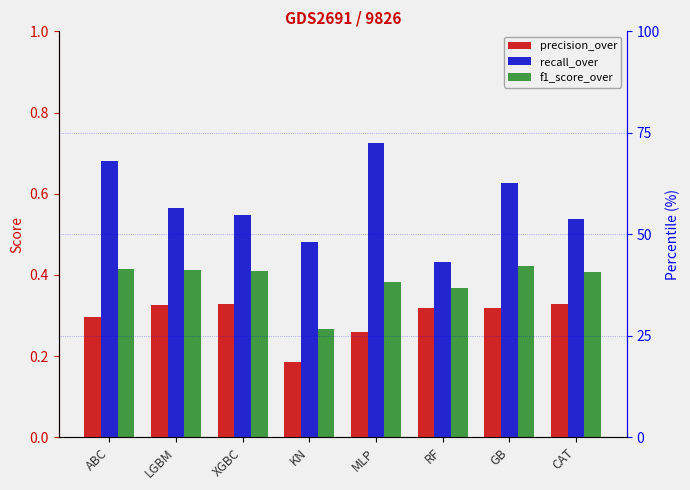

At which category is the sum across all series the highest?

ABC